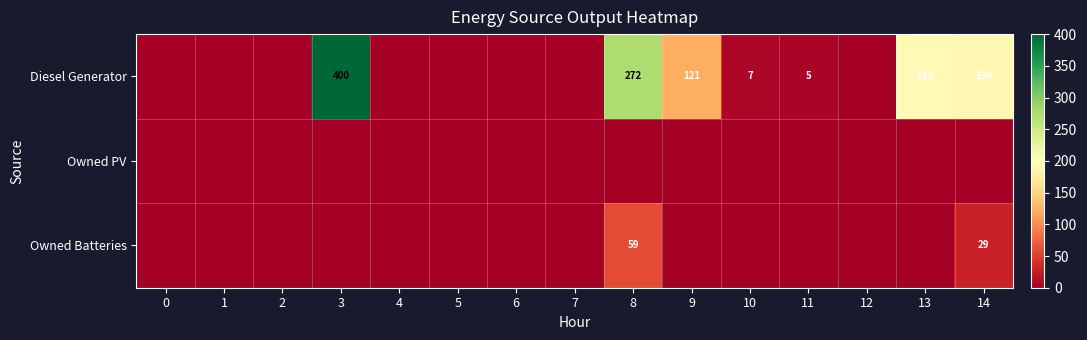

True or false: Diesel Generator has a value of 3 at 11.

False